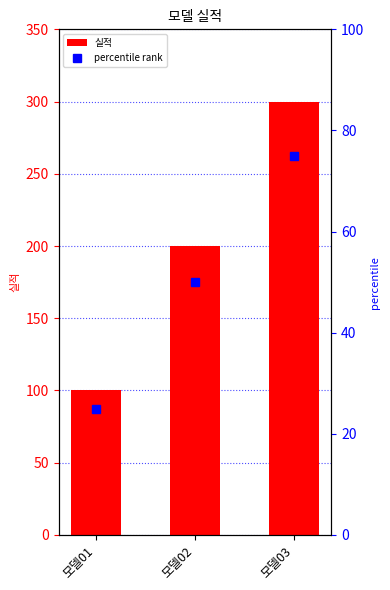

How many bars are there in total?

3